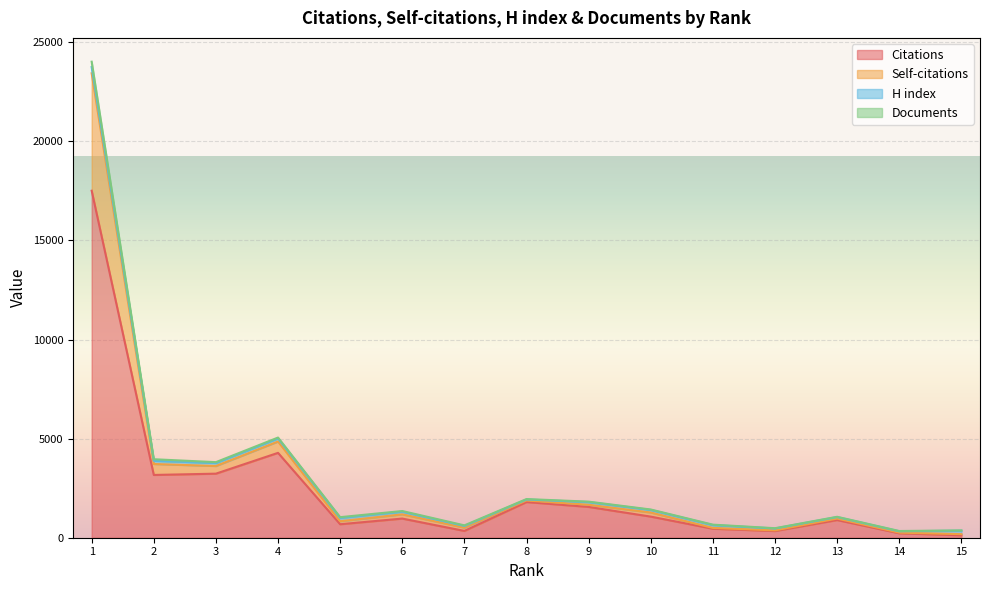

What is the highest value of the Citations series?

17508